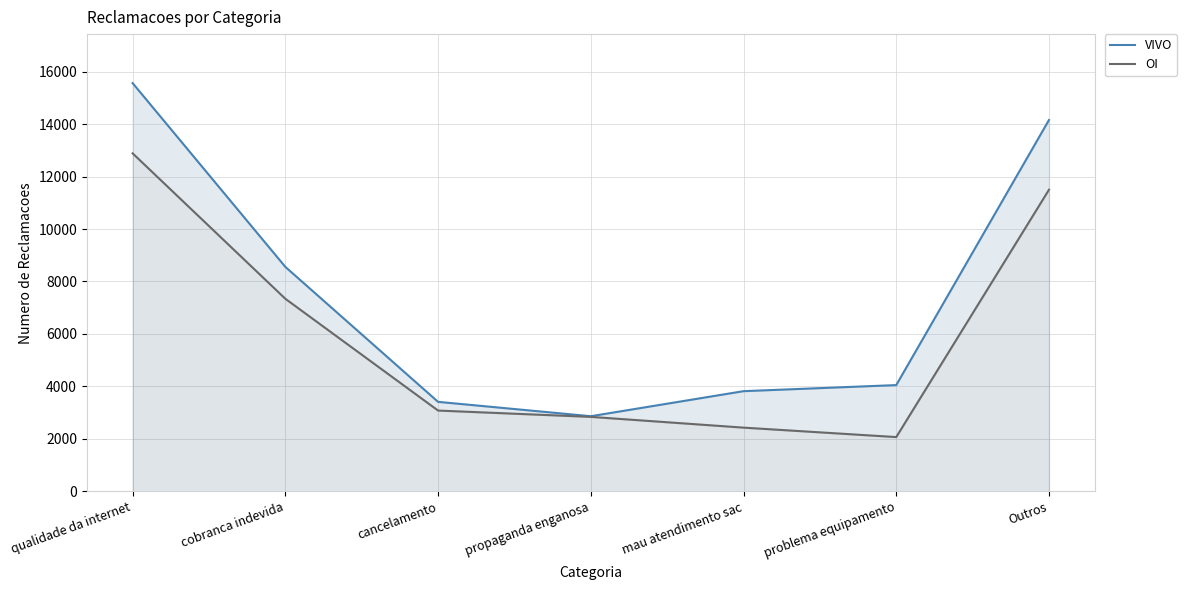

At which category is the sum across all series the highest?

qualidade da internet